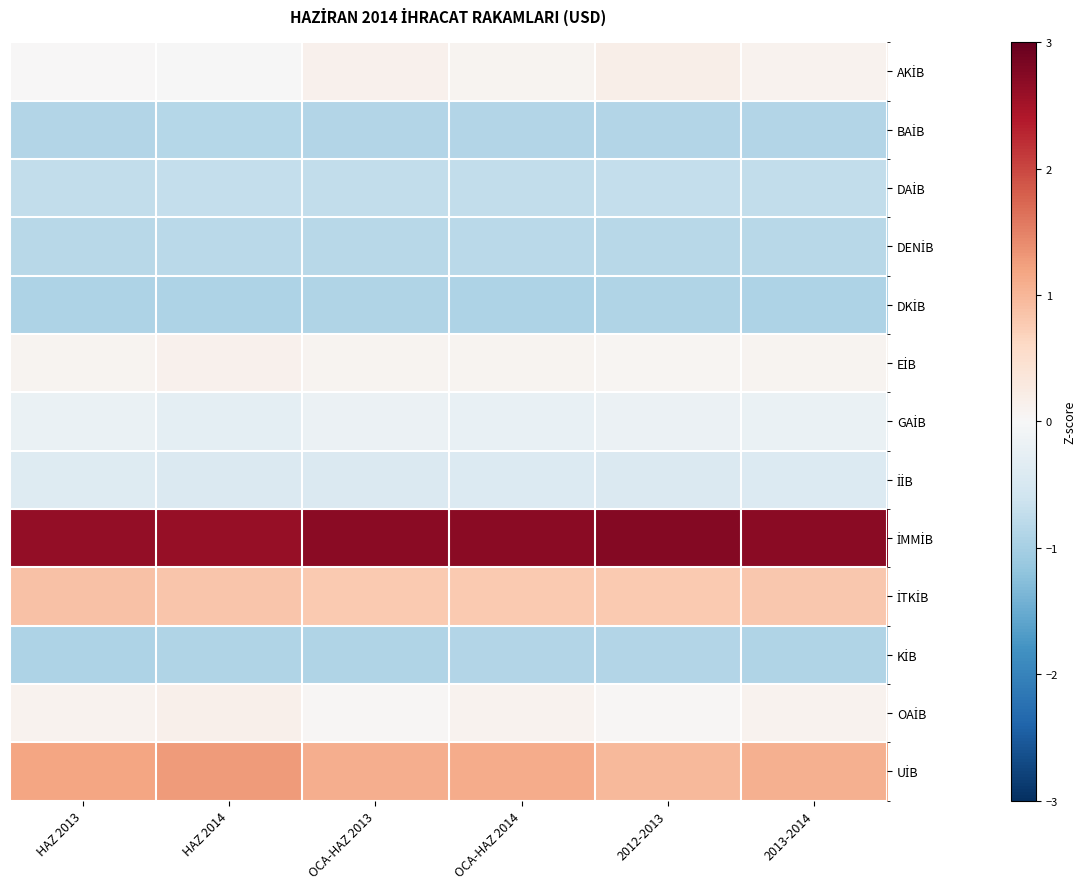

Which series has the largest total across all categories?

İMMİB